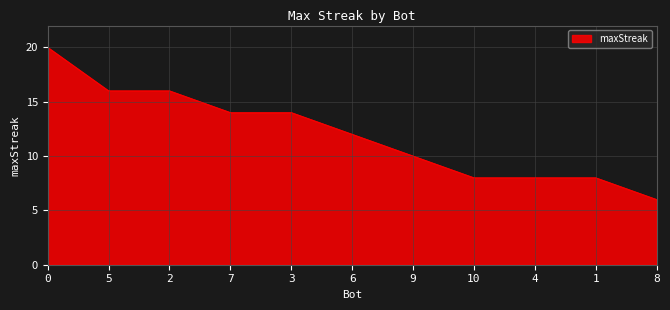

Between 4 and 8, which is larger?

4